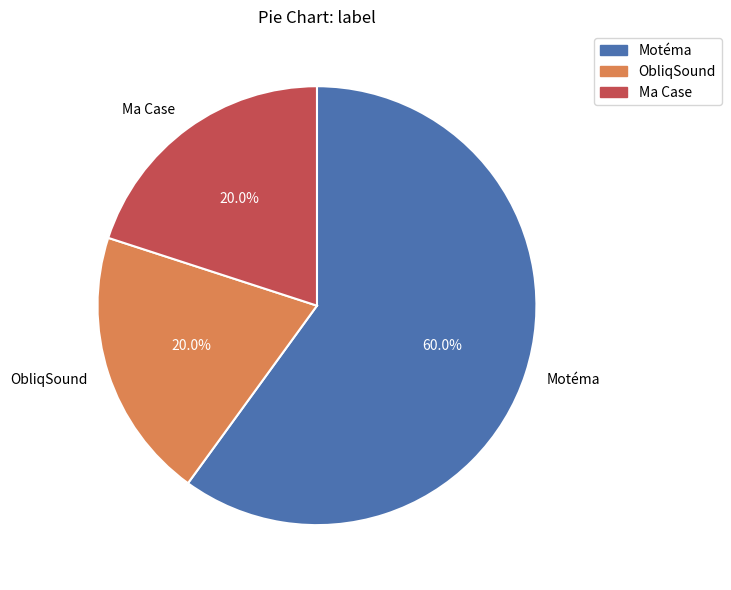

Which slice is the largest?

Motéma